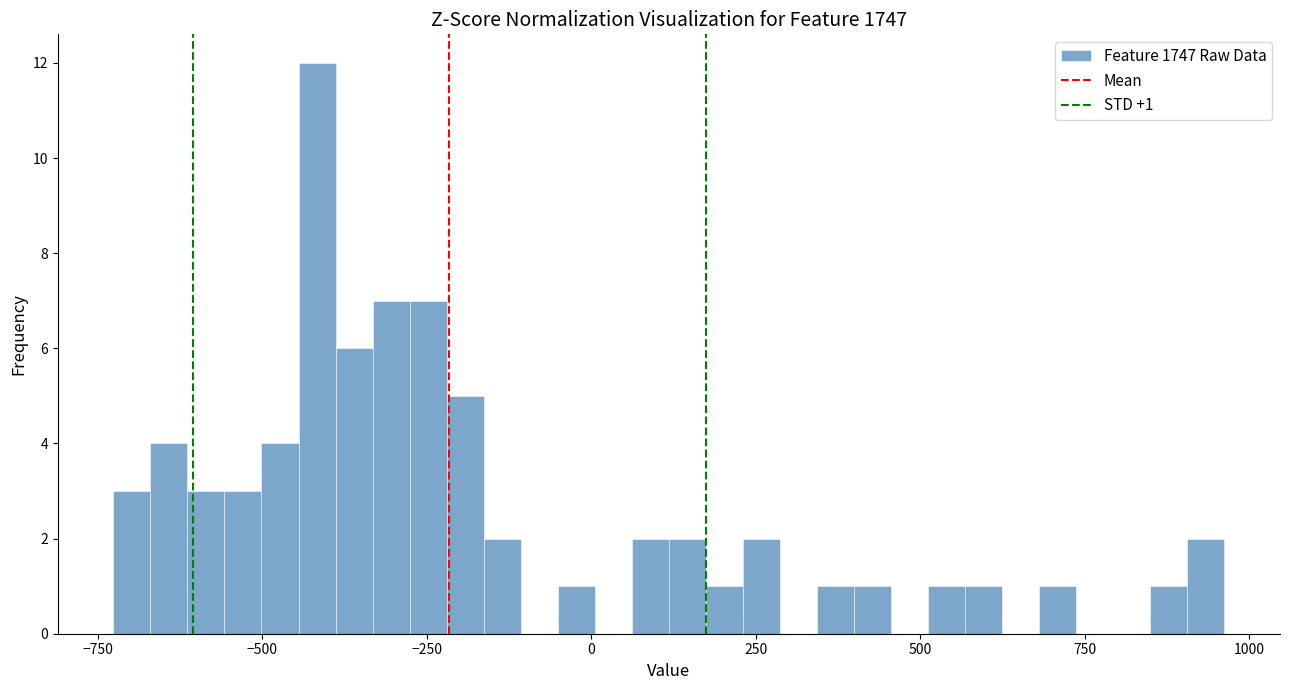

Around what value on the x-axis is the tallest bar? Give the approximate position of its centre, as read against the axis.

-400